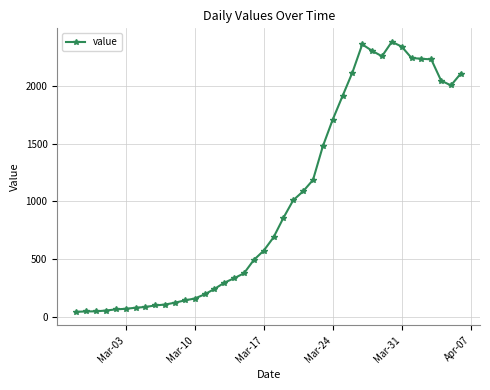

How many lines are shown in the chart?

1